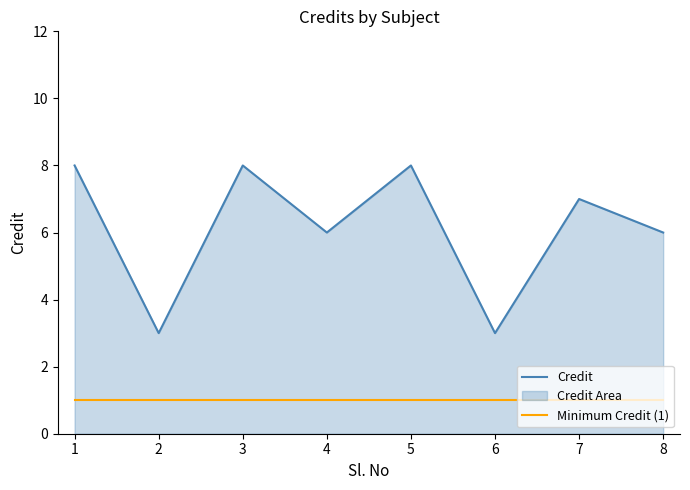

What is the spread (max minus min) of values at 2?

2